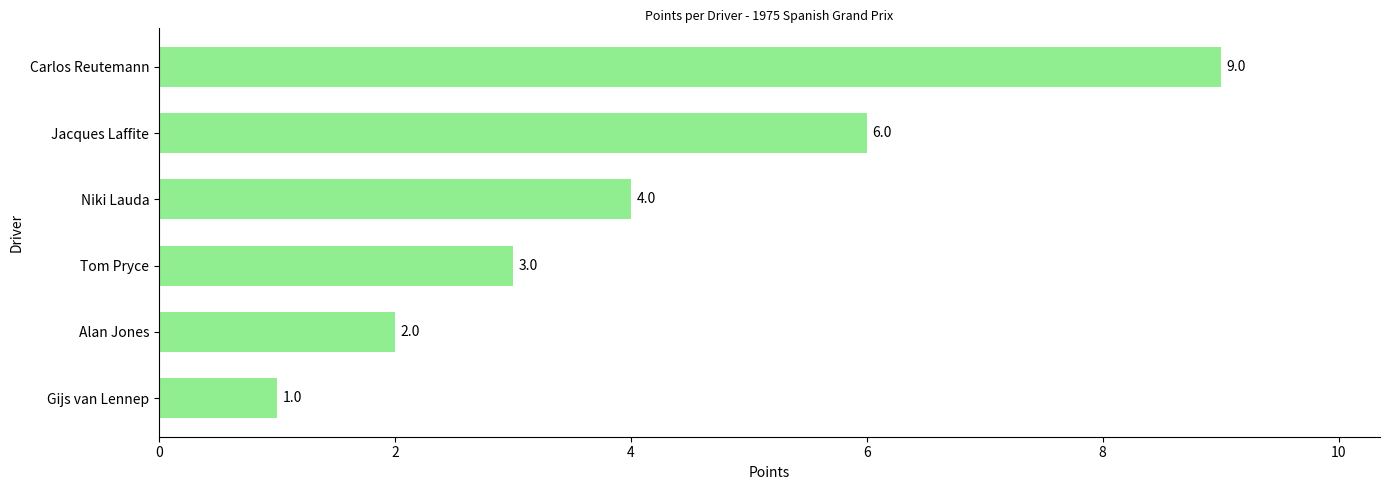

Is it true that the value at Tom Pryce is 1?

False